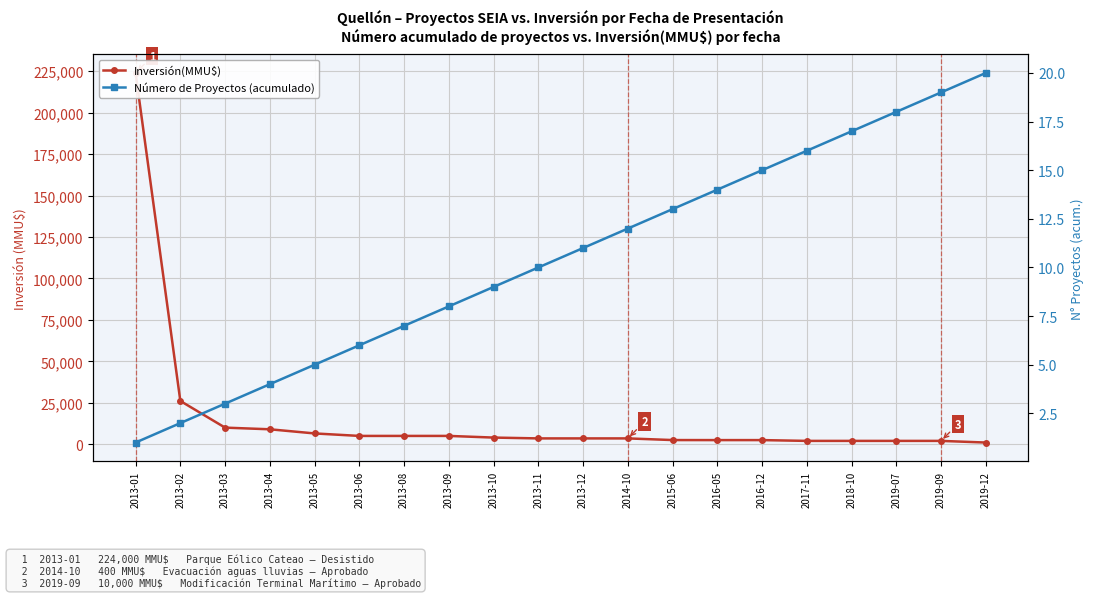

What position from the right is 2017-11?

5